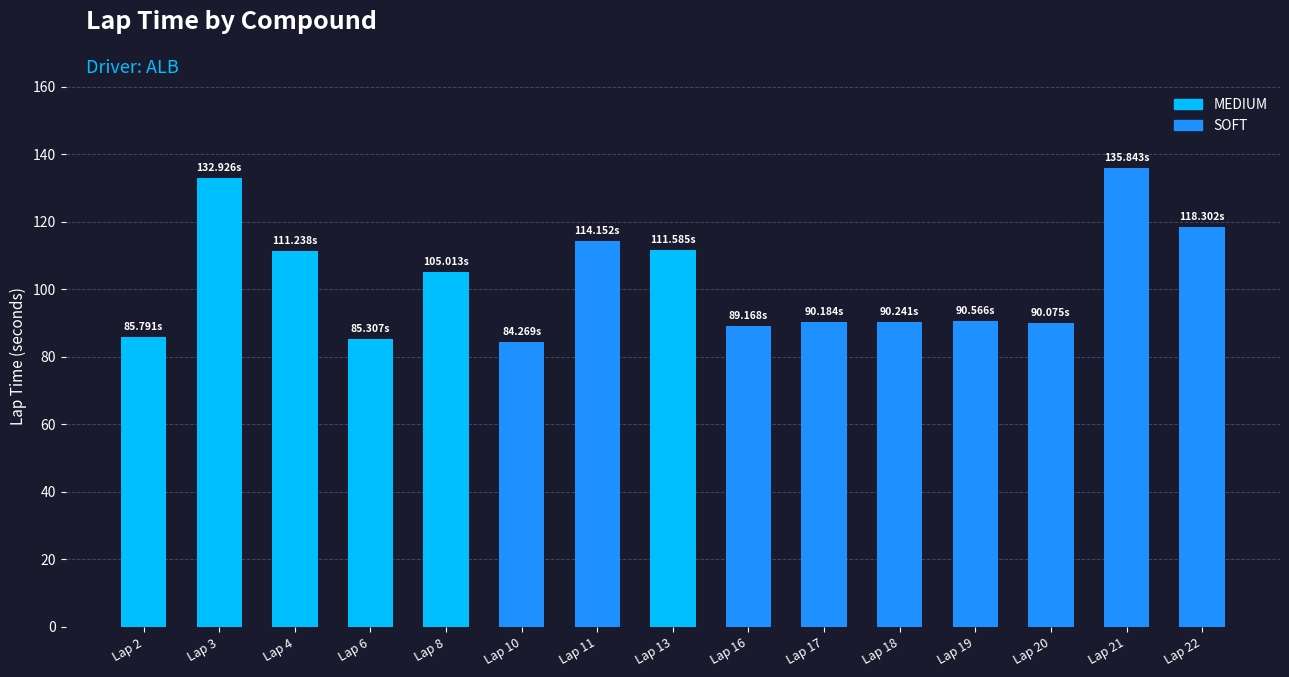

Are the bars horizontal?

No